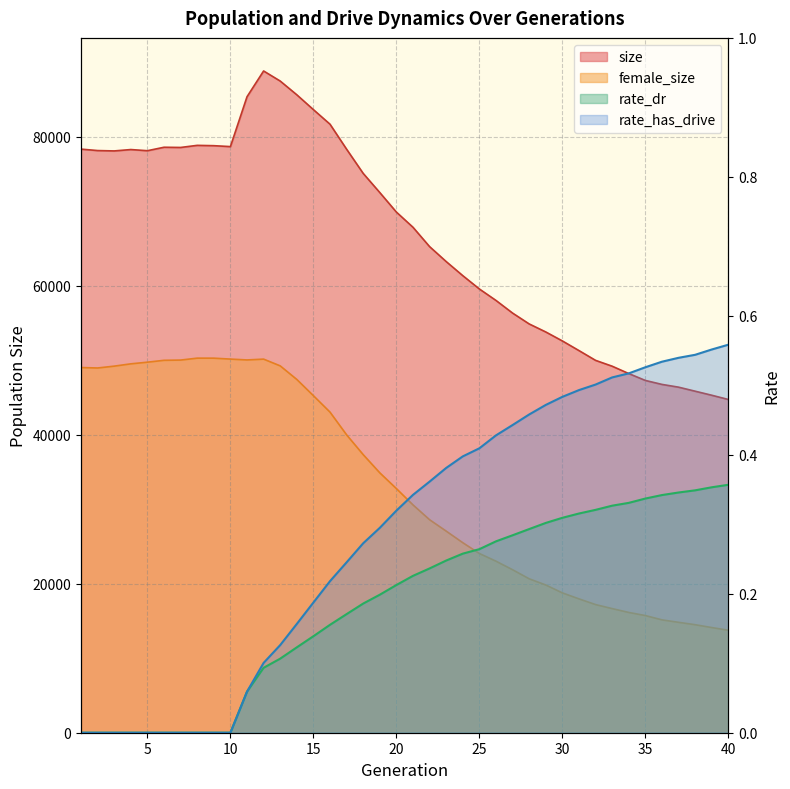

Reading left to right, list all the values displayed in this chart.

size: 78333.0	78140.0	78091.0	78275.0	78120.0	78584.0	78556.0	78838.0	78795.0	78671.0	85363.0	88822.0	87469.0	85625.0	83634.0	81678.0	78322.0	75074.0	72503.0	69882.0	67843.0	65246.0	63241.0	61349.0	59560.0	58023.0	56326.0	54869.0	53791.0	52586.0	51292.0	49979.0	49195.0	48206.0	47283.0	46752.0	46382.0	45840.0	45297.0	44729.0
female_size: 49015.0	48956.0	49204.0	49513.0	49735.0	49987.0	50019.0	50277.0	50274.0	50151.0	50036.0	50146.0	49240.0	47417.0	45239.0	43034.0	39983.0	37326.0	34882.0	32768.0	30578.0	28589.0	27059.0	25504.0	24054.0	23023.0	21875.0	20659.0	19828.0	18767.0	17965.0	17198.0	16660.0	16142.0	15725.0	15147.0	14818.0	14497.0	14115.0	13754.0
rate_dr: 0.0	0.0	0.0	0.0	0.0	0.0	0.0	0.0	0.0	0.0	0.1	0.1	0.1	0.1	0.1	0.2	0.2	0.2	0.2	0.2	0.2	0.2	0.2	0.3	0.3	0.3	0.3	0.3	0.3	0.3	0.3	0.3	0.3	0.3	0.3	0.3	0.3	0.3	0.4	0.4
rate_has_drive: 0.0	0.0	0.0	0.0	0.0	0.0	0.0	0.0	0.0	0.0	0.1	0.1	0.1	0.2	0.2	0.2	0.2	0.3	0.3	0.3	0.3	0.4	0.4	0.4	0.4	0.4	0.4	0.5	0.5	0.5	0.5	0.5	0.5	0.5	0.5	0.5	0.5	0.5	0.6	0.6